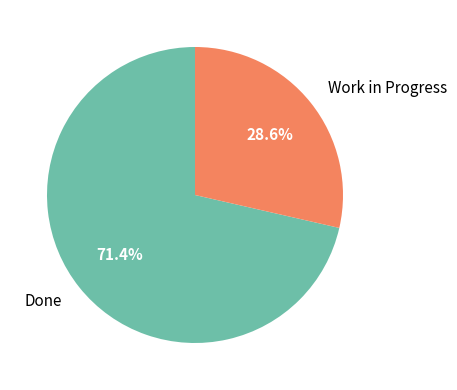

What is the total percentage of Work in Progress and Done?

100.0%